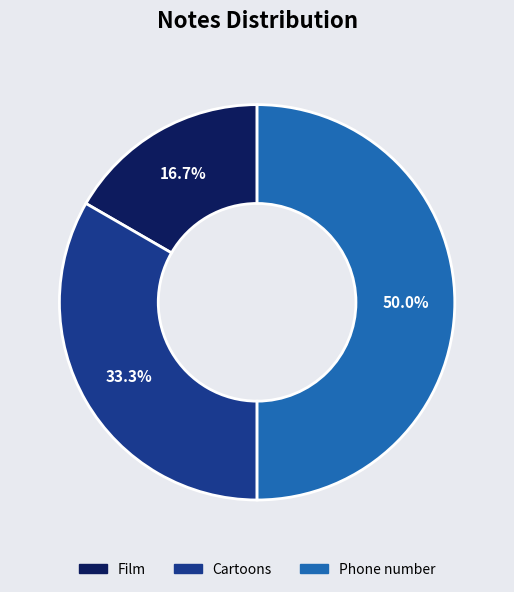

What percentage is the Phone number slice, to the nearest percent?

50%